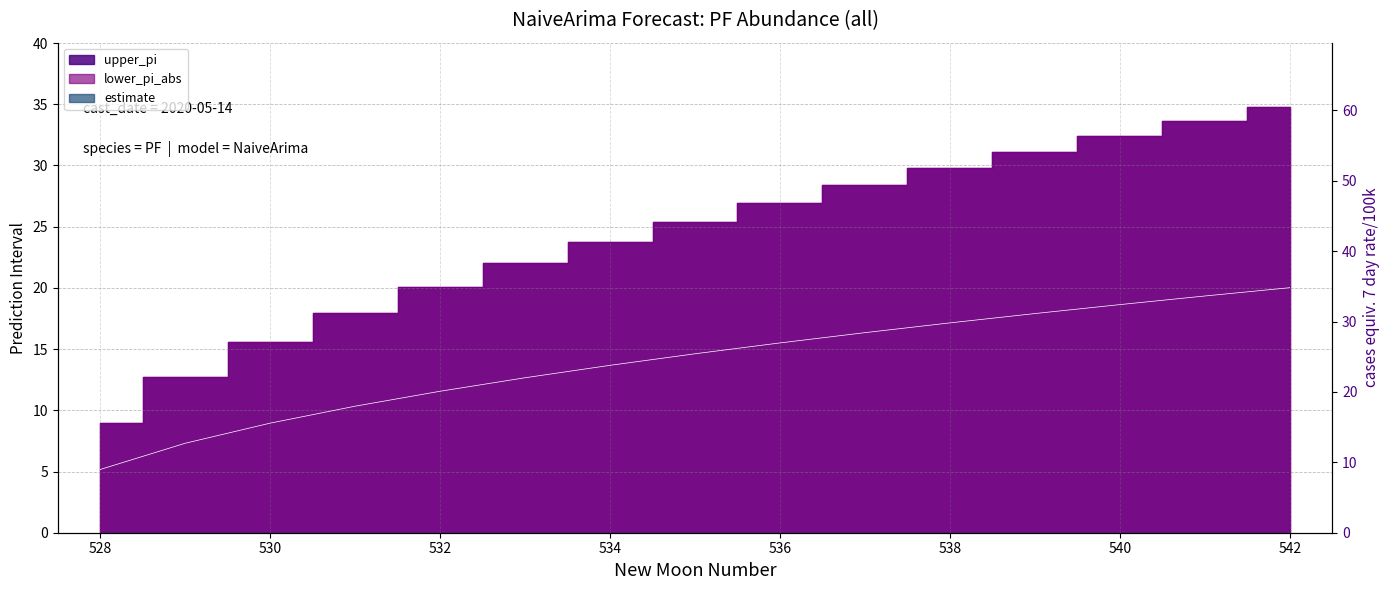

The chart shows a value of 13.5 at 542. True or false?

False